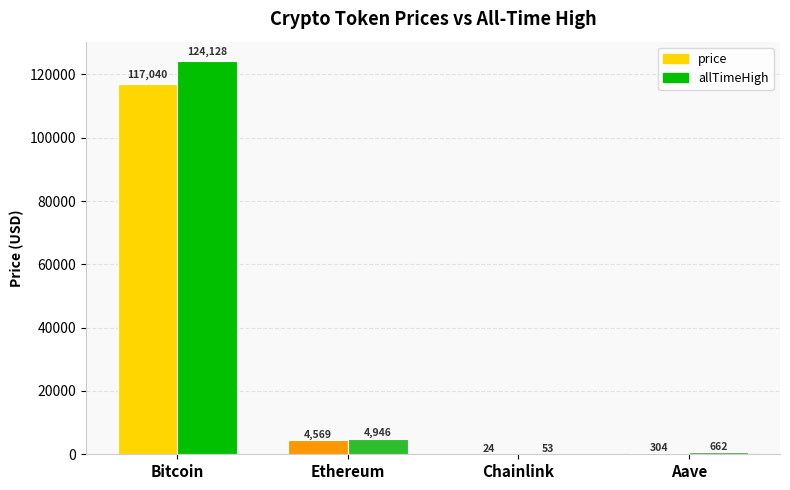

What is the maximum value shown in the chart?

124128.0